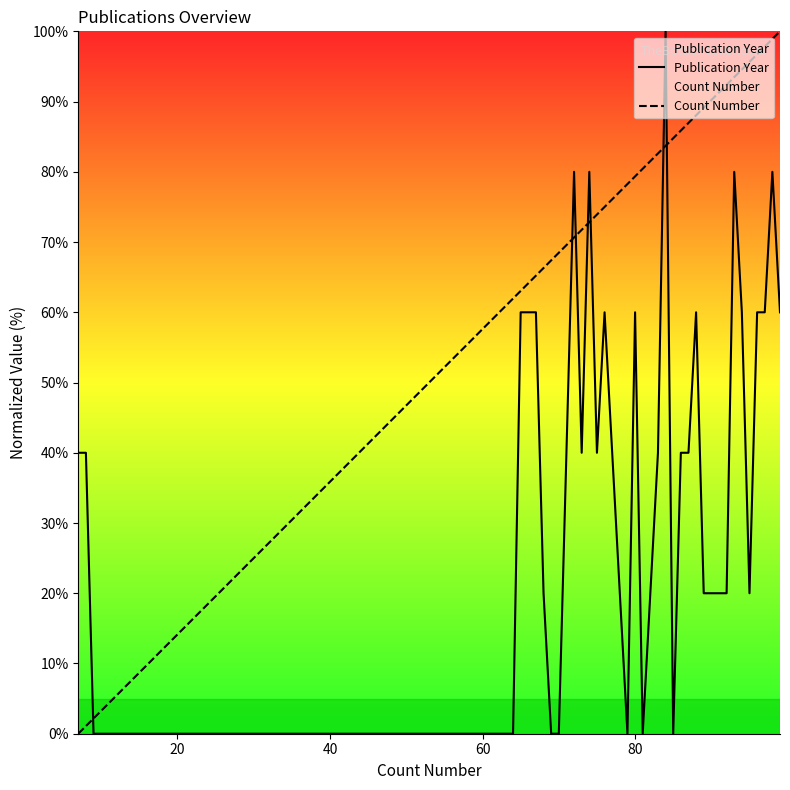

What is the sum of all Publication Year values?

1540.0